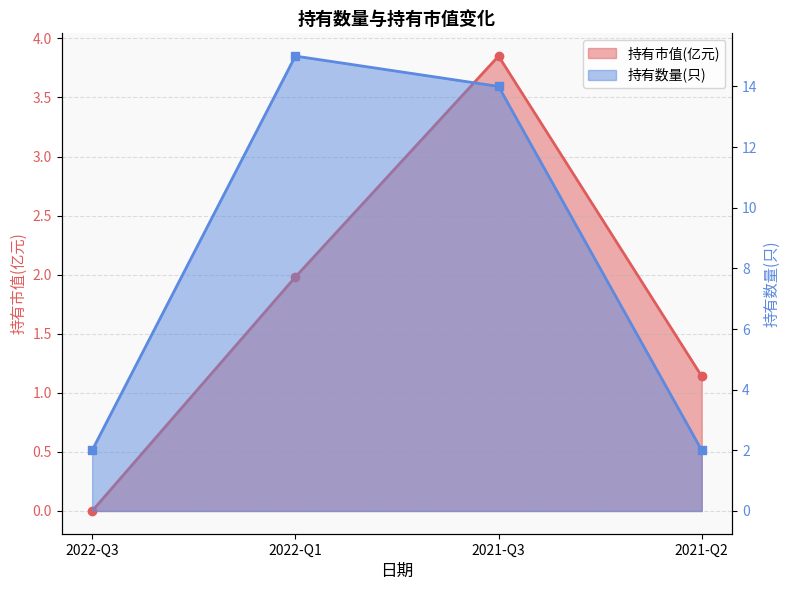

List the labels in order of 持有市值(亿元) value, smallest first.

2022-Q3, 2021-Q2, 2022-Q1, 2021-Q3